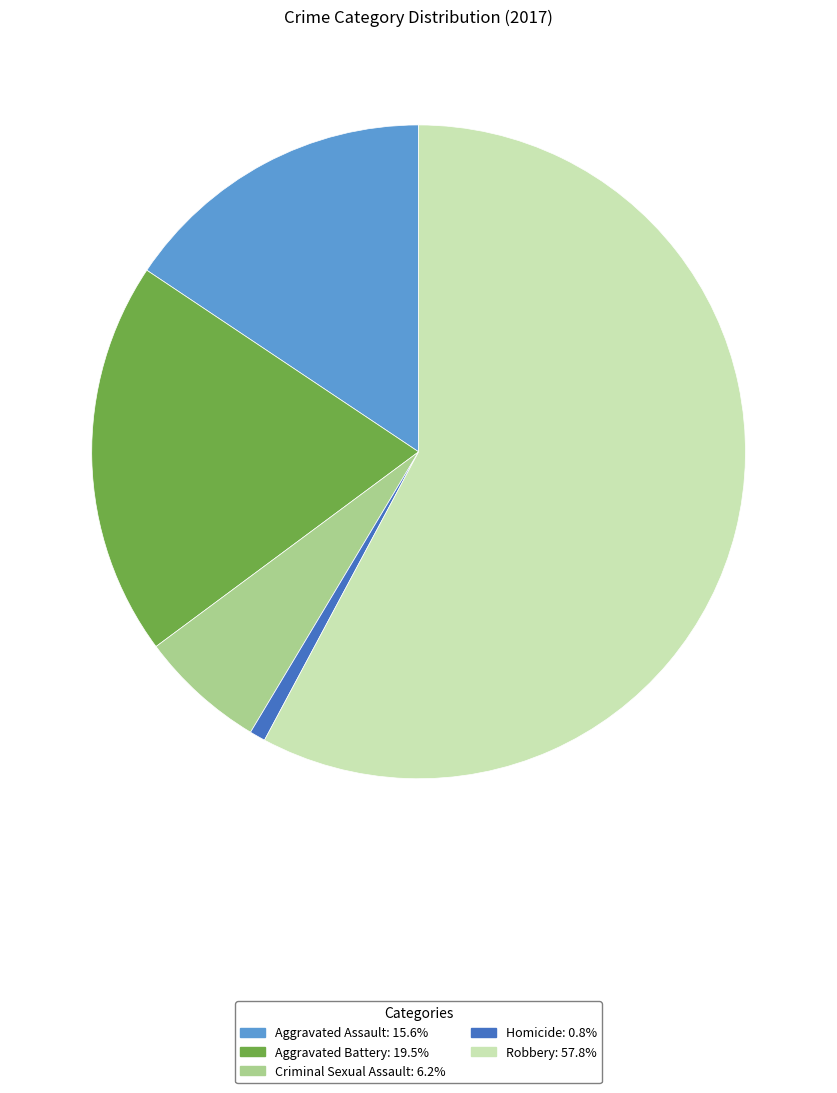

What is the ratio of the value at Aggravated Battery to the value at Robbery?

0.3